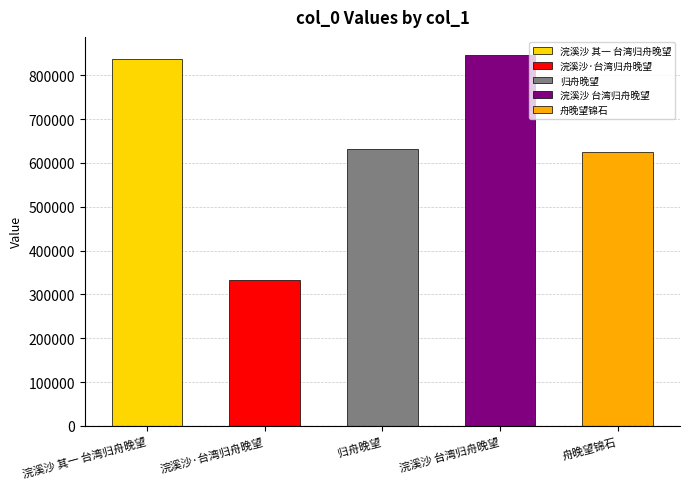

What is the maximum value shown in the chart?

845094